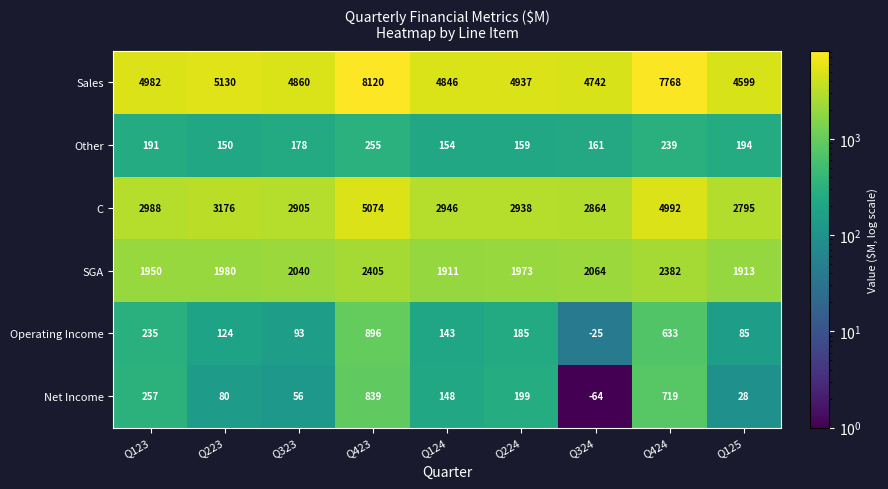

Where does the Other series first go above 178?

Q123